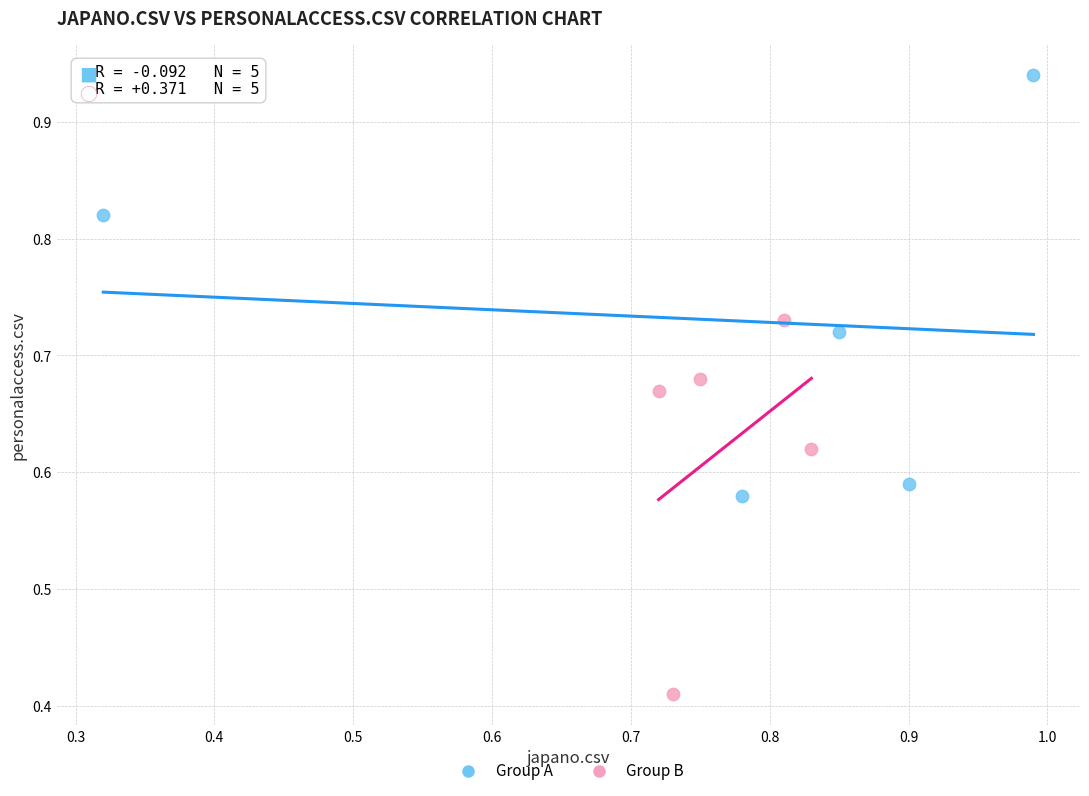

Which series has the largest Y range (max minus min)?

Group A